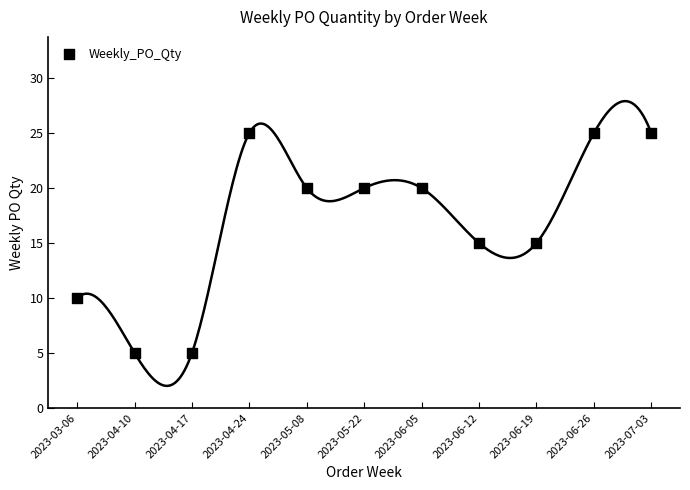

How many points are shown in the scatter plot?

11